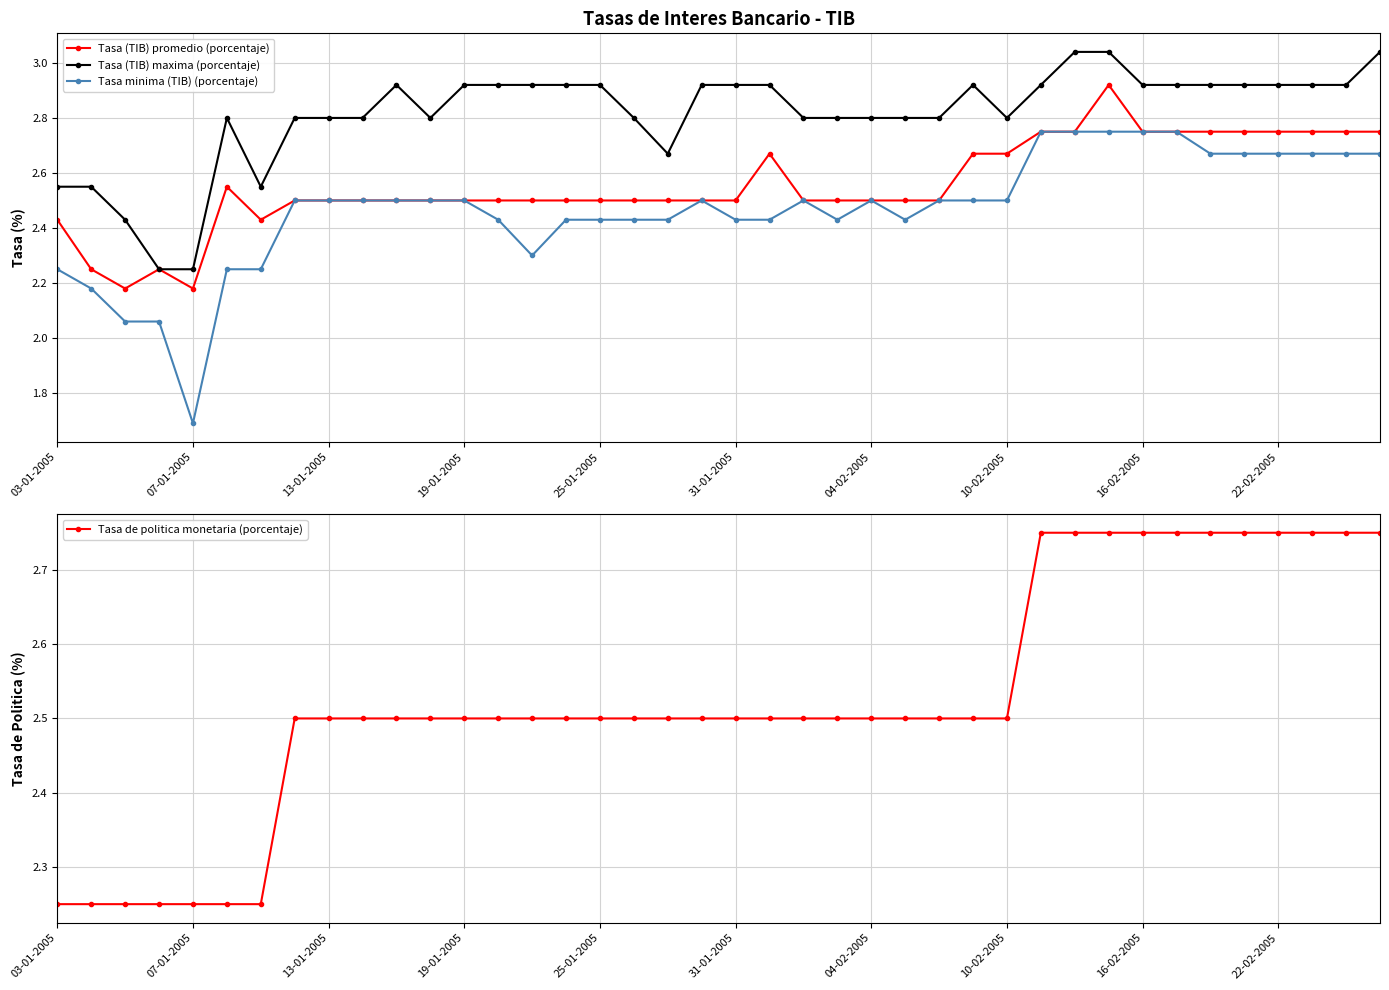

How many Tasa de politica monetaria (porcentaje) values are between 2 and 3?

40